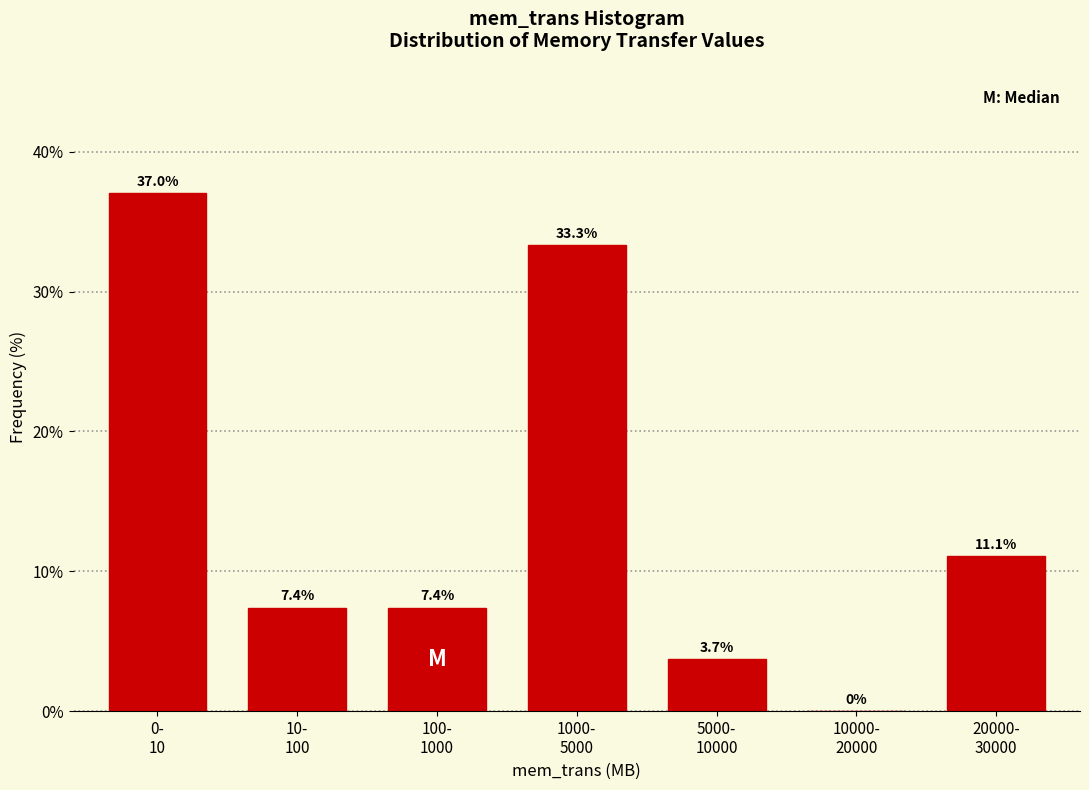

What is the maximum value shown in the chart?

37.0